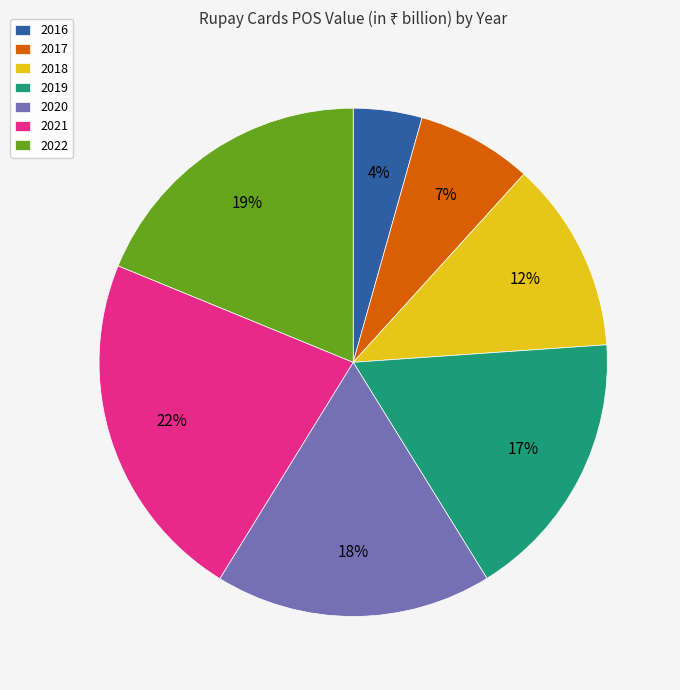

Combined, do 2019 and 2021 account for over 50%?

No